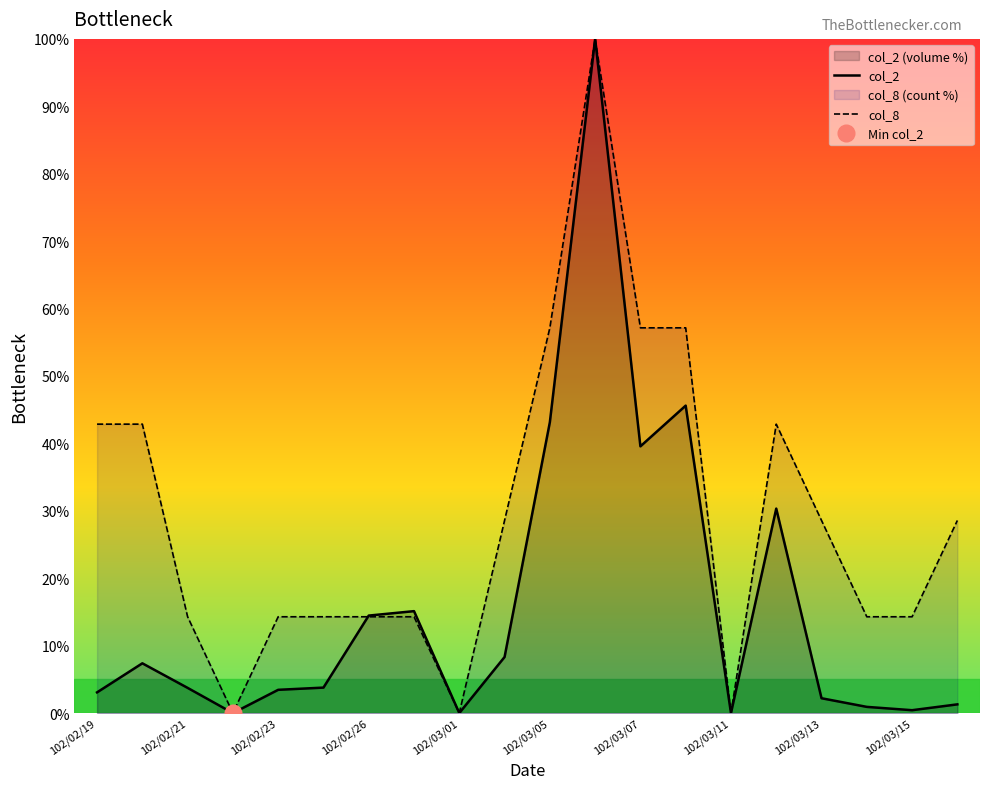

The value of col_8 at 102/03/05 is 37.9. True or false?

False